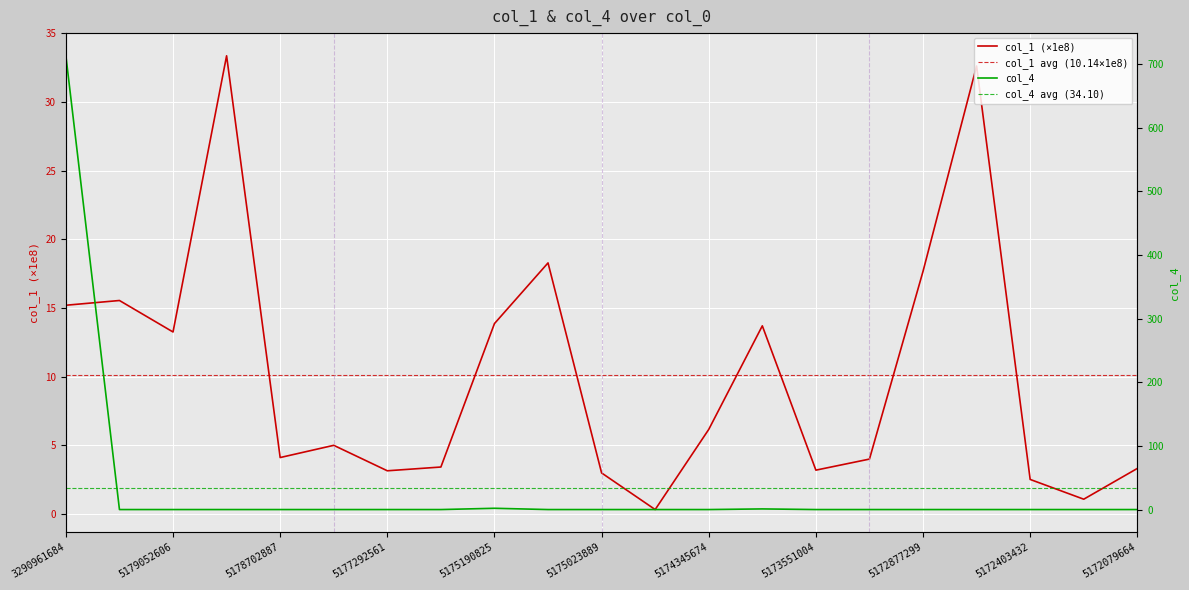

What is the label of the 2nd point from the right?

5172220181